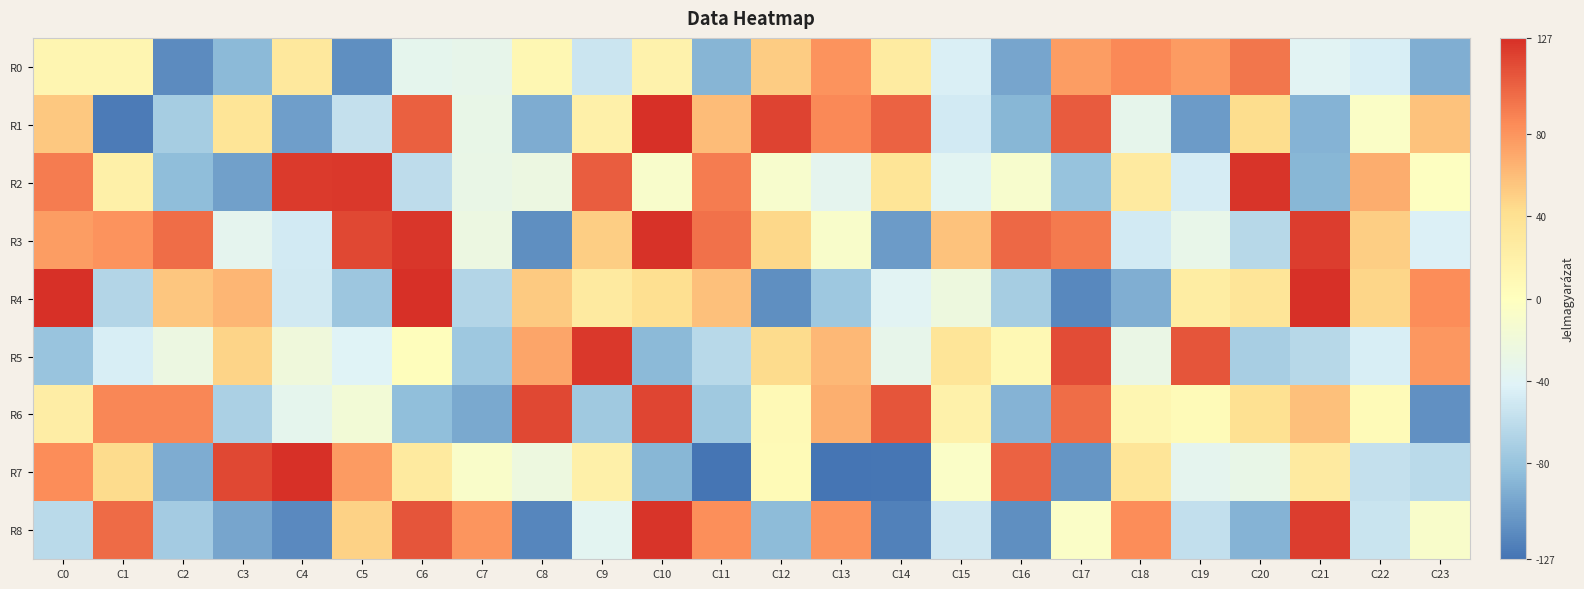

At how many categories does at least one series exceed 23?

24